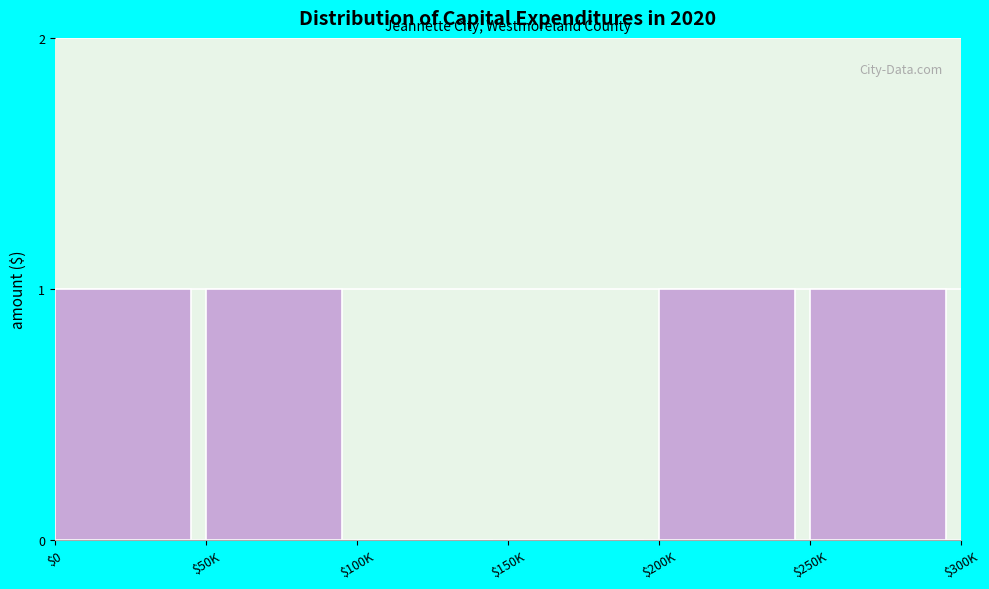

The value at $150K is 1. True or false?

False